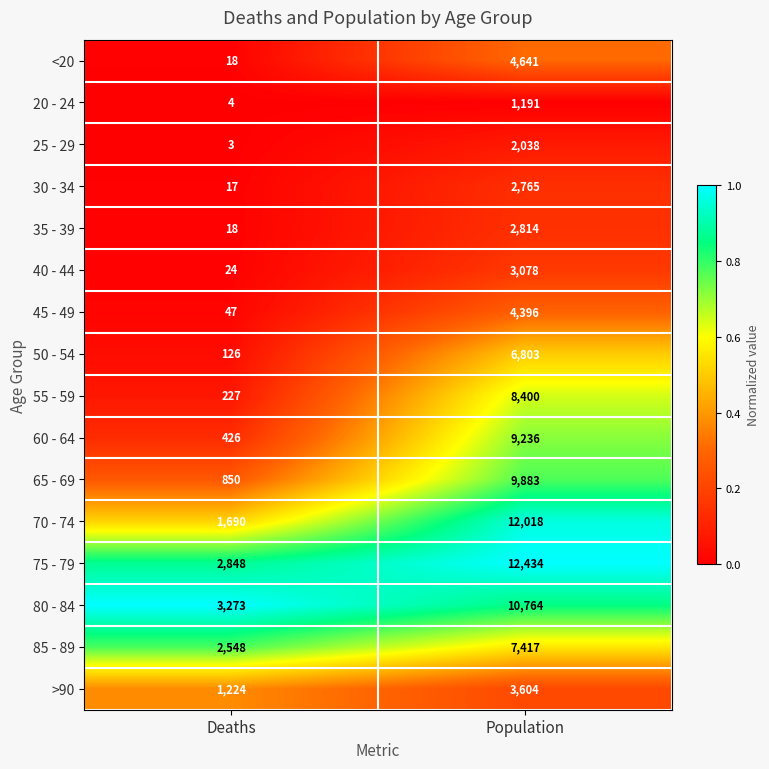

The 20 - 24 series shows 2120 at Population. True or false?

False